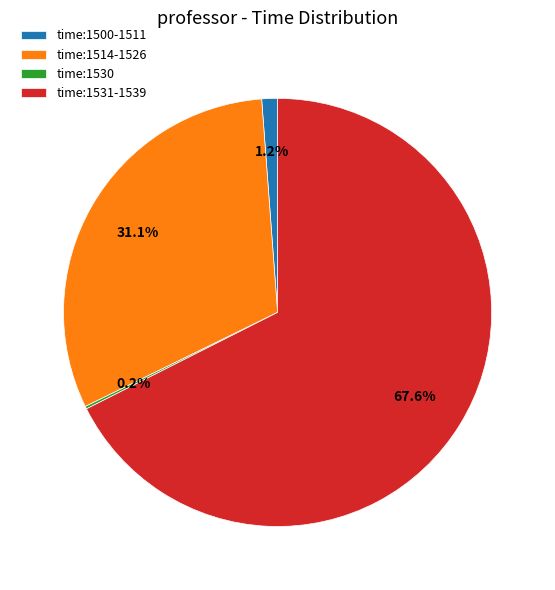

Between time:1531-1539 and time:1514-1526, which is larger?

time:1531-1539